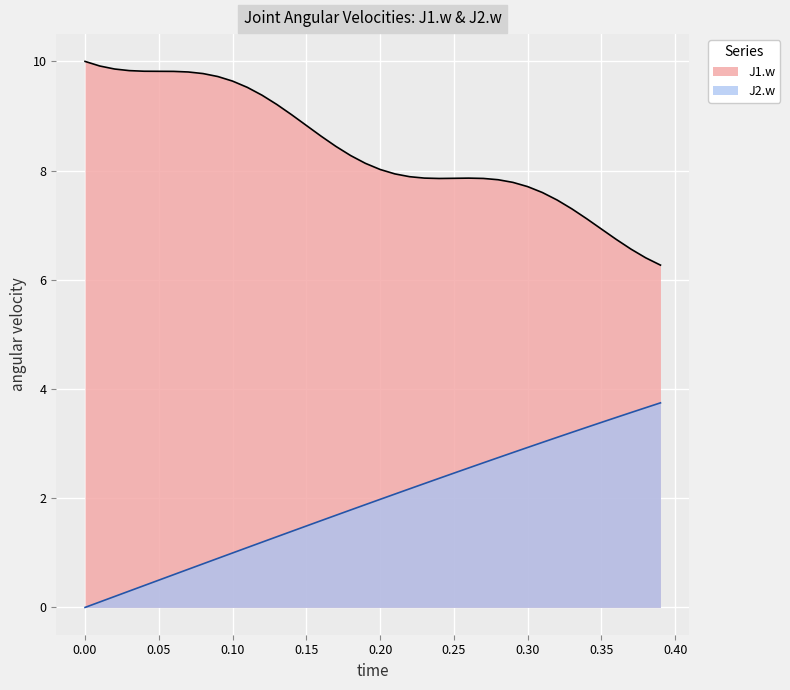

Rank the series by their maximum value, from highest to lowest.

J1.w, J2.w